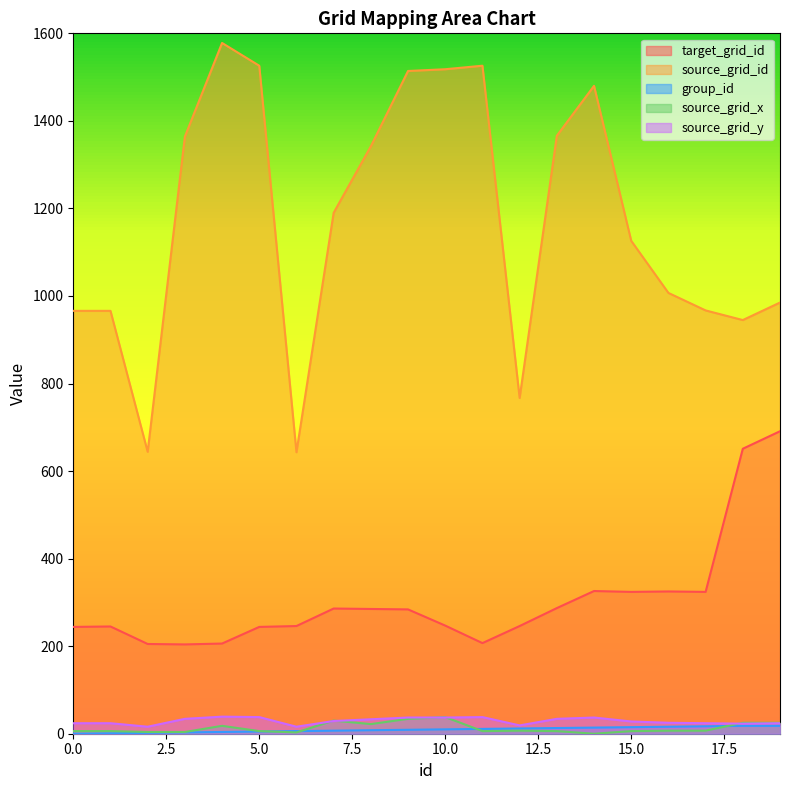

Which label corresponds to the largest value in the chart?

4